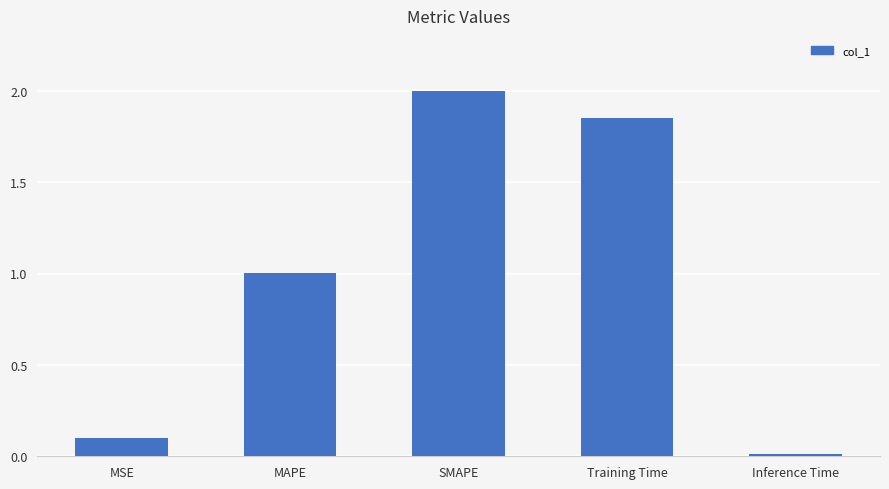

Is it true that the value at Inference Time is 0.0?

True